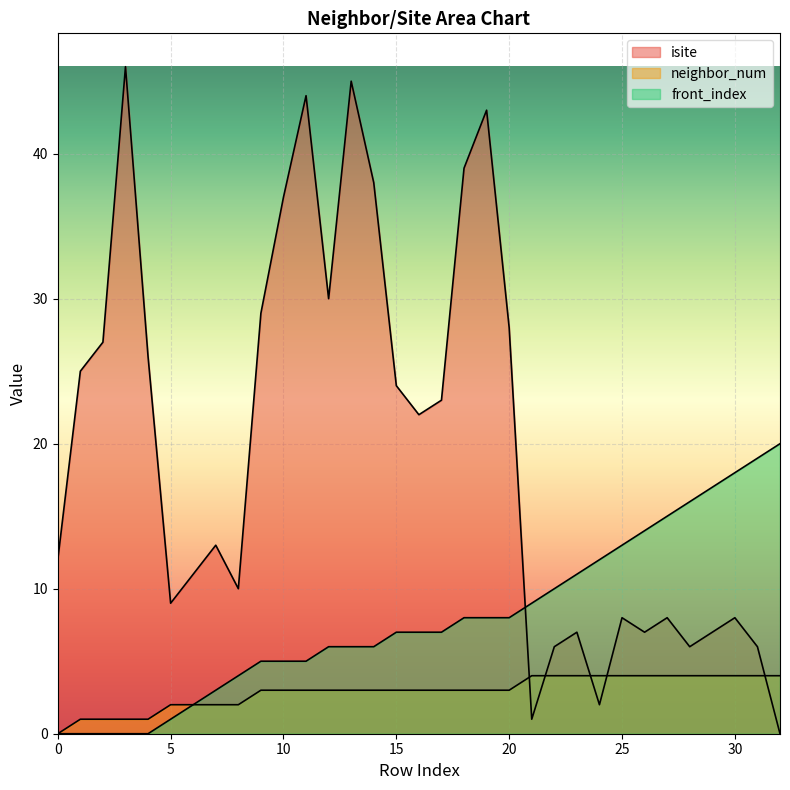

At which category is the sum across all series the highest?

13